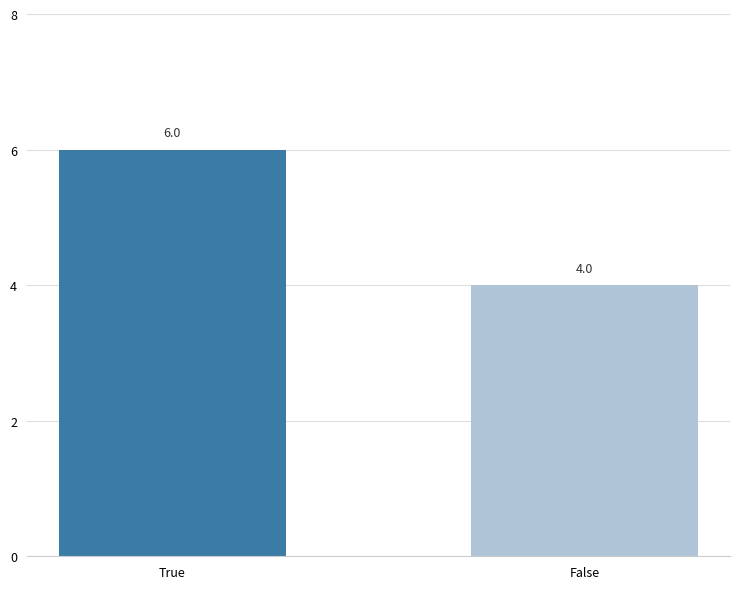

Which label corresponds to the smallest value in the chart?

False